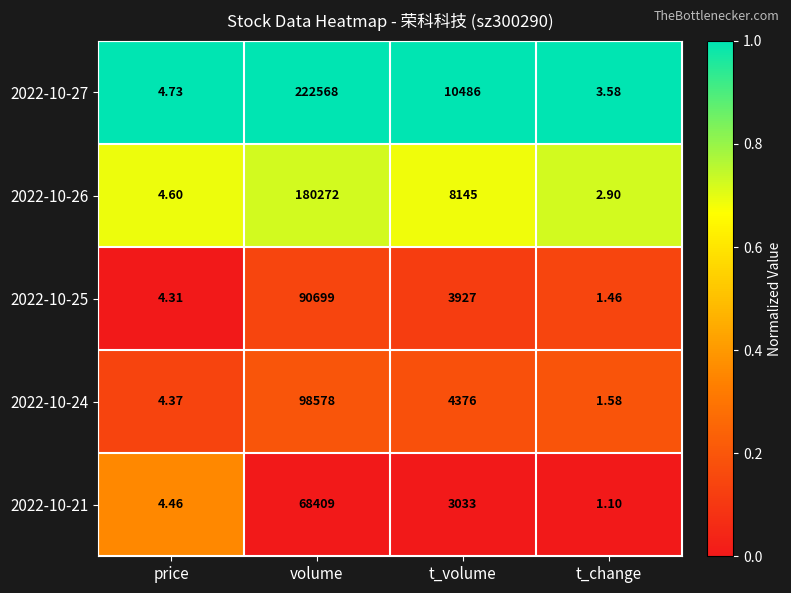

Which series has the largest total across all categories?

2022-10-27